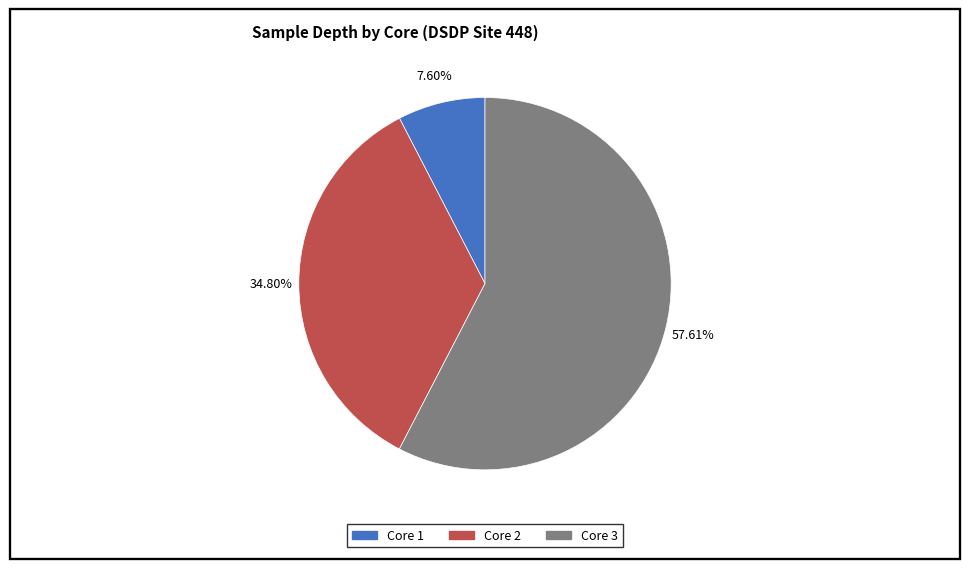

Rank the categories by value from highest to lowest.

Core 3, Core 2, Core 1